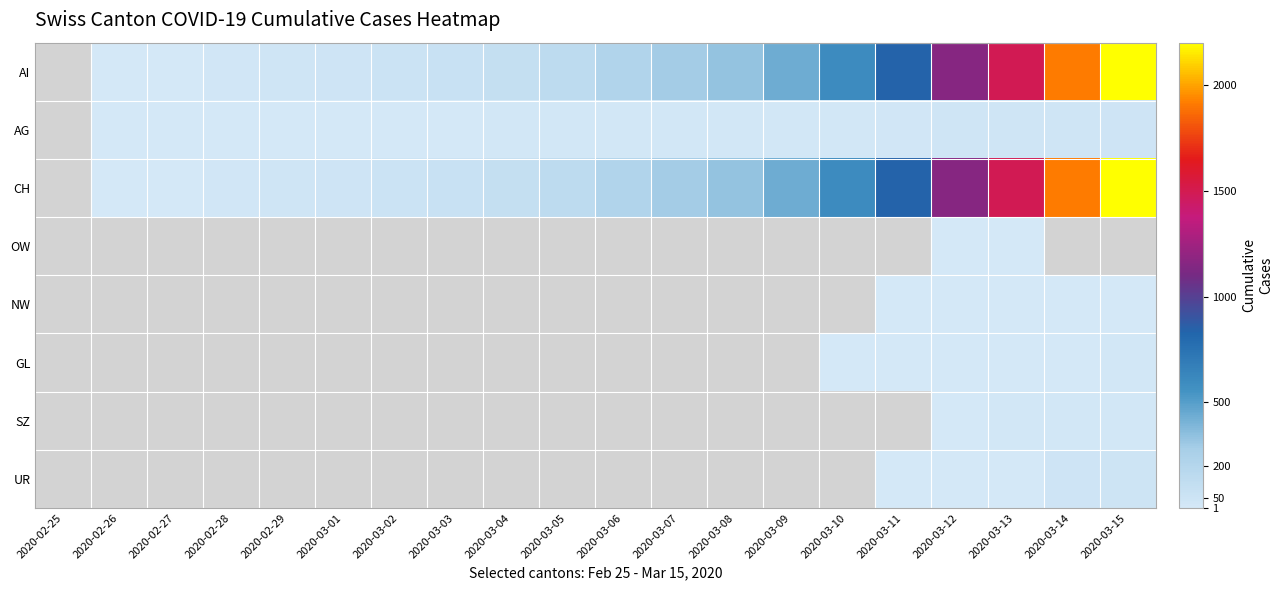

At 2020-03-07, list the series in order from largest to smallest.

AI, CH, OW, NW, GL, SZ, UR, AG